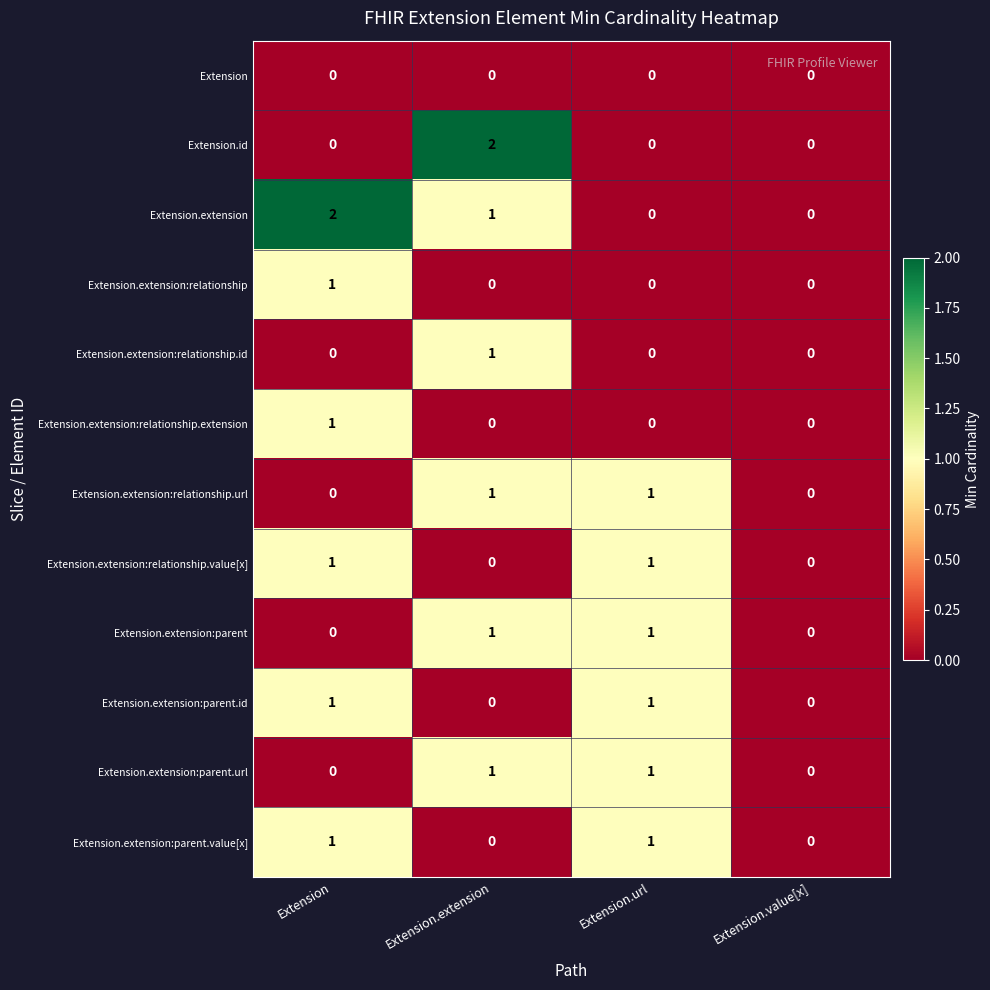

Is it true that Extension.extension equals 1 at Extension.url?

False